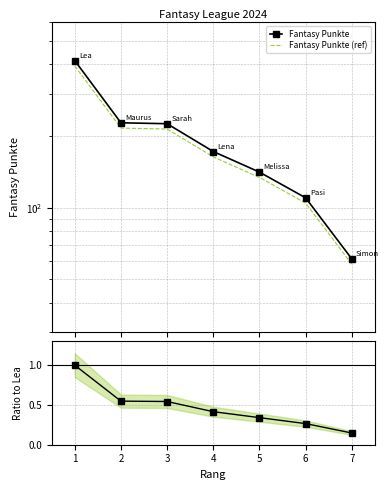

The value of Ratio to Lea at 7 is 0.1. True or false?

True